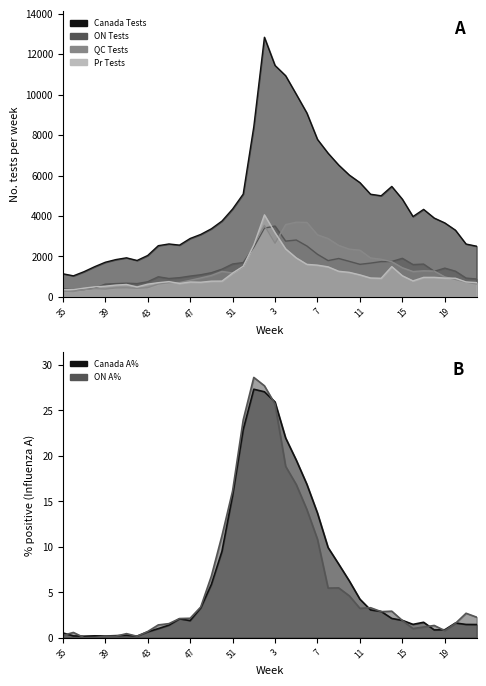

What is the label of the 15th point from the left?

49